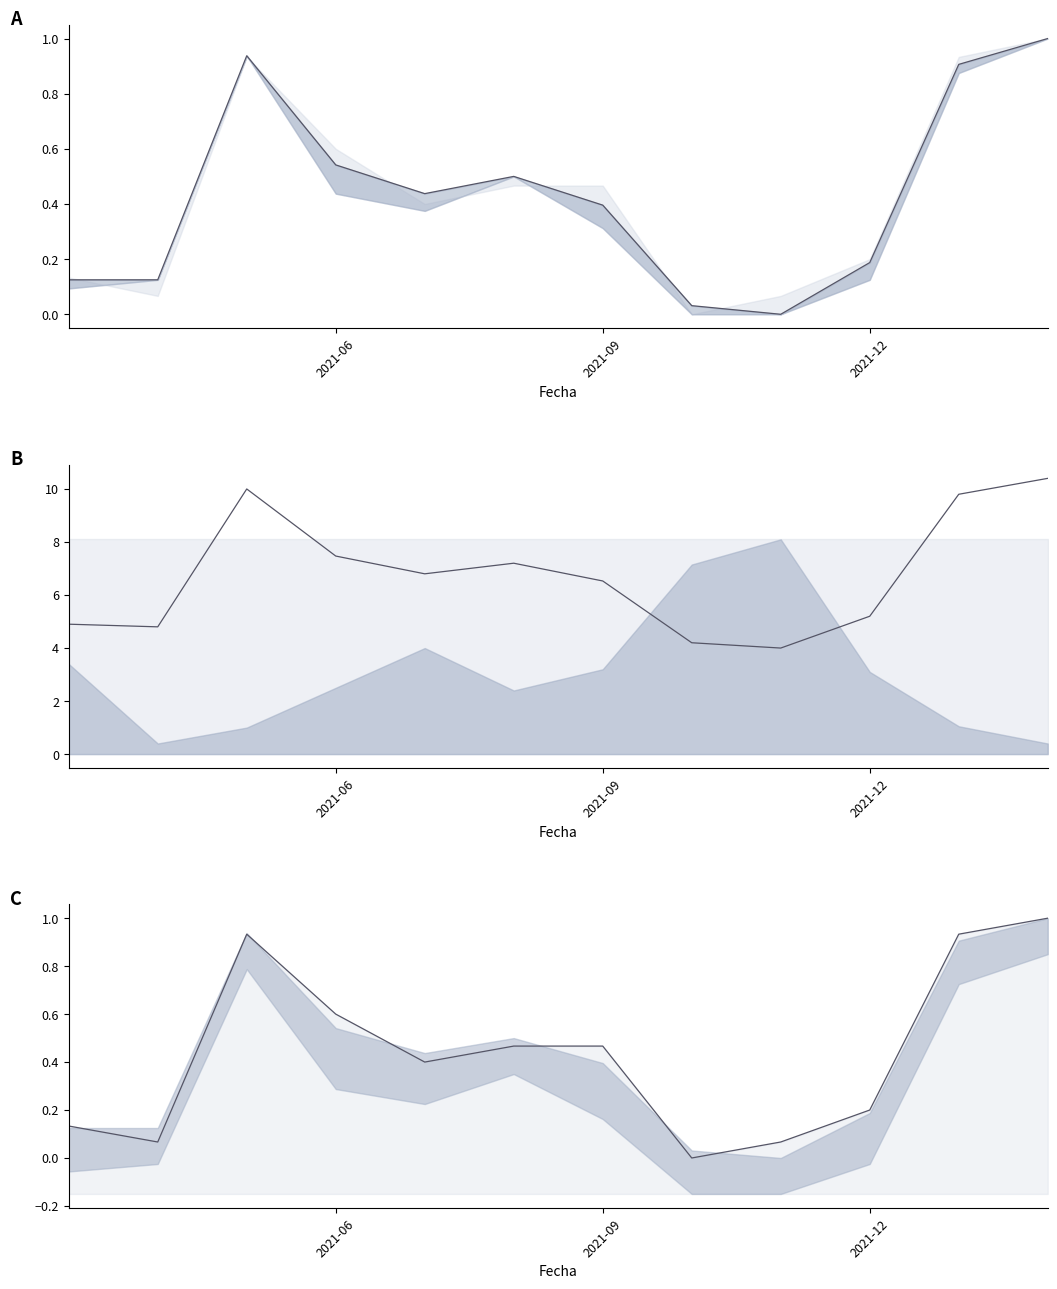

Which series has the largest total across all categories?

Precio minimo